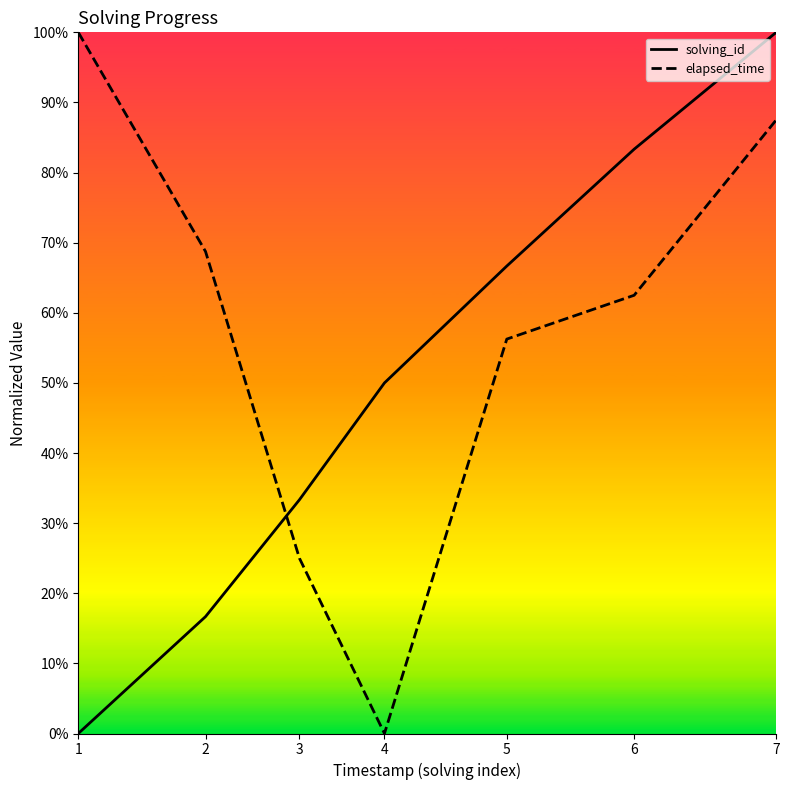

Reading left to right, what are all the values shown in this chart?

solving_id: 1=0.0	2=0.2	3=0.3	4=0.5	5=0.7	6=0.8	7=1.0
elapsed_time: 1=1.0	2=0.7	3=0.2	4=0.0	5=0.6	6=0.6	7=0.9